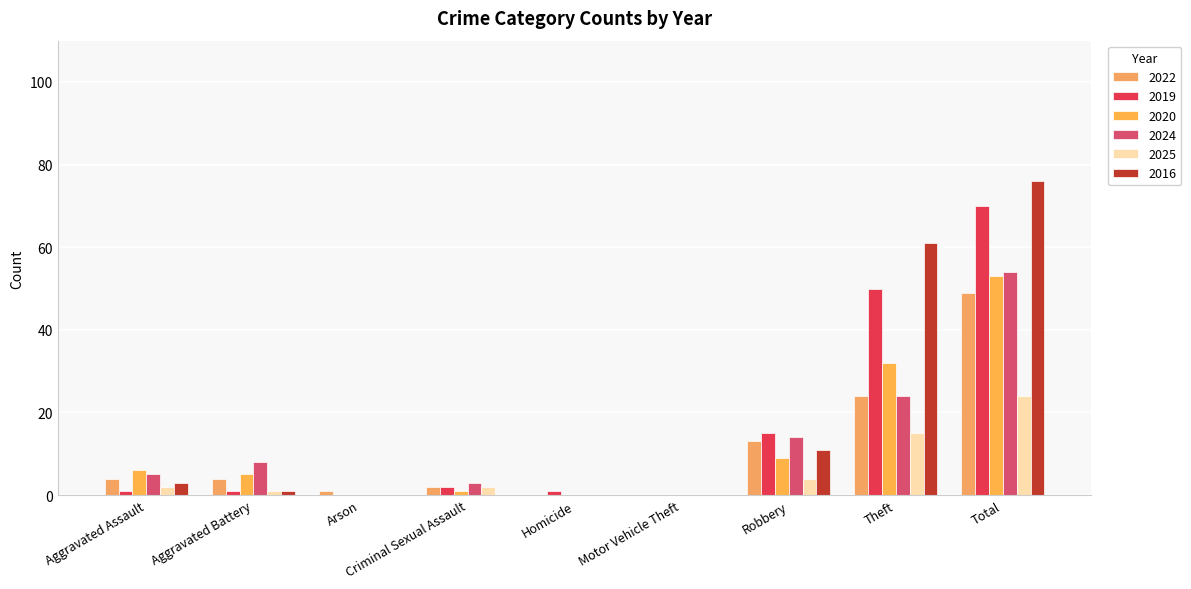

Are the bars horizontal?

No